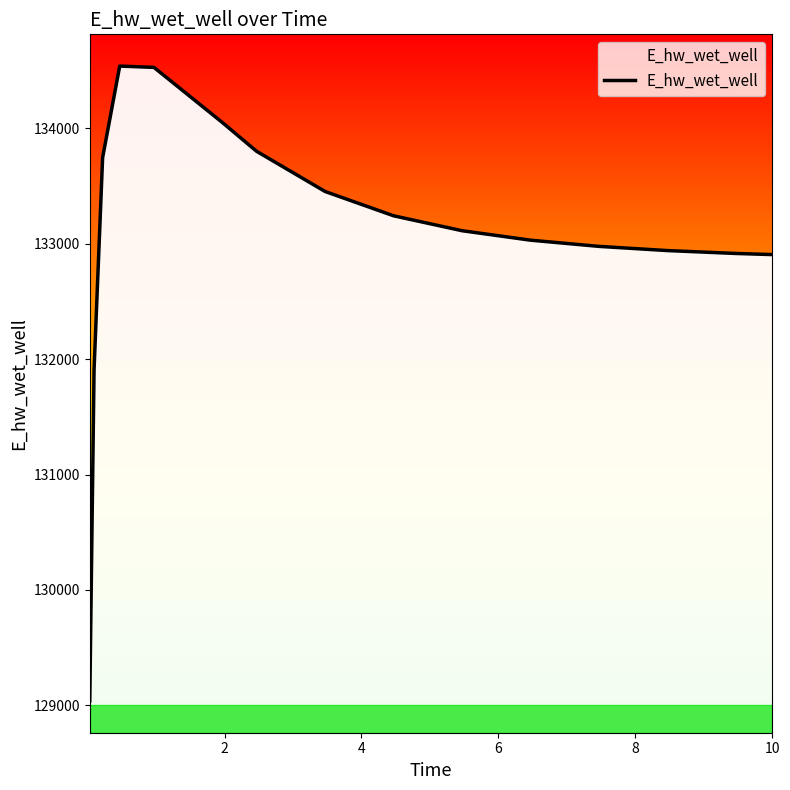

What is the greatest value displayed?

134539.6